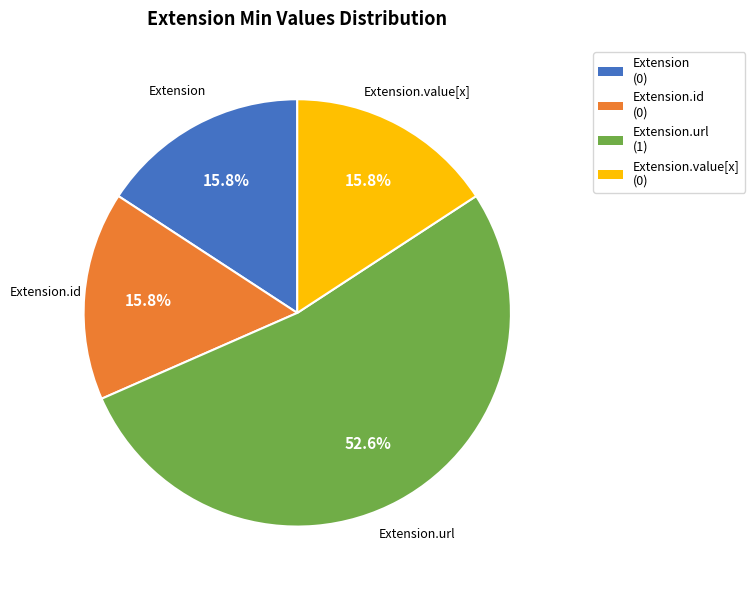

What portion of the pie excludes Extension.id?

84.2%